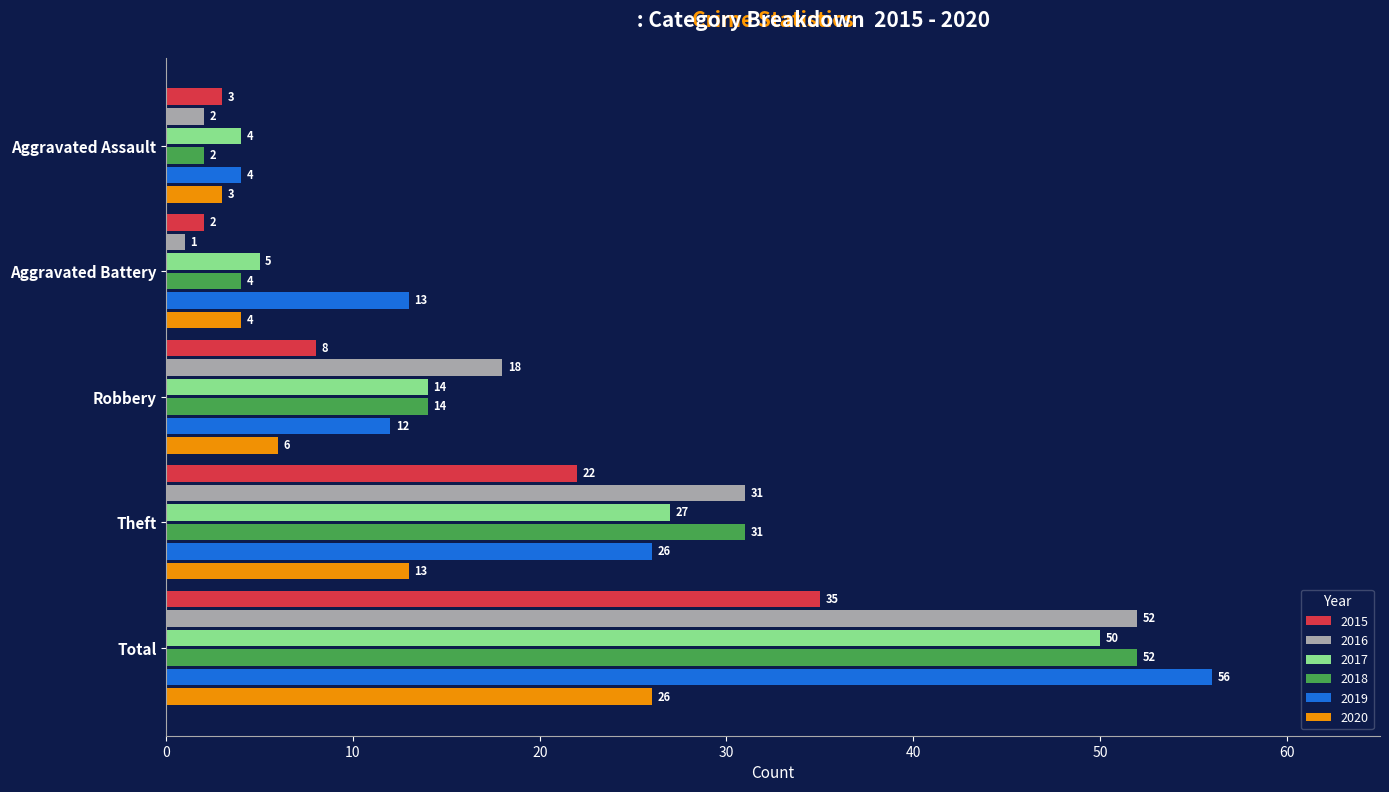

What is the total value across all series at Aggravated Battery?

29